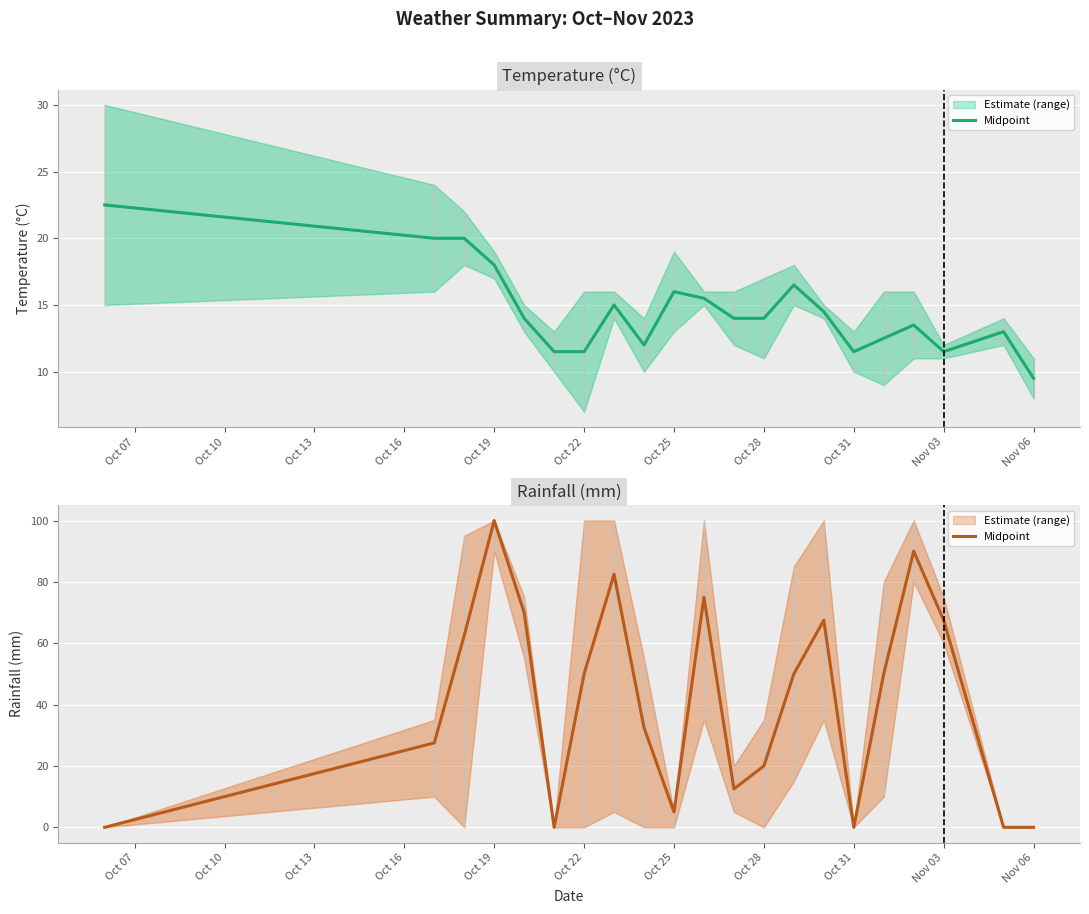

Between Oct 31 and Nov 03, which is larger?

Nov 03